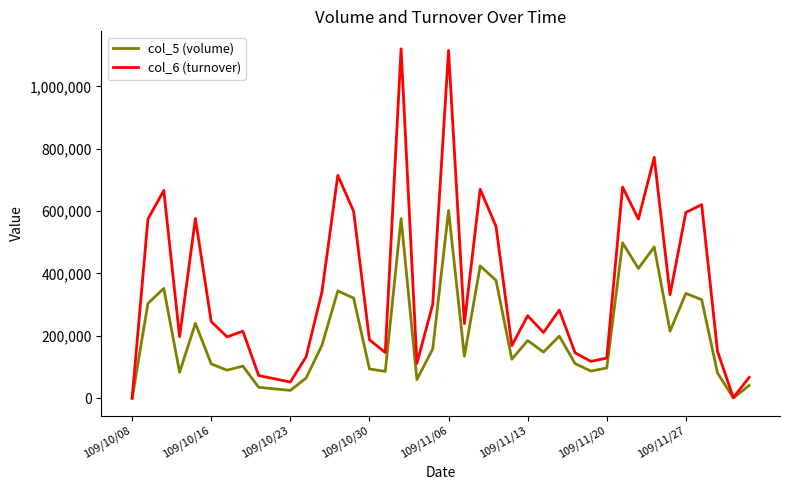

Rank the series by their maximum value, from highest to lowest.

col_6 (turnover), col_5 (volume)